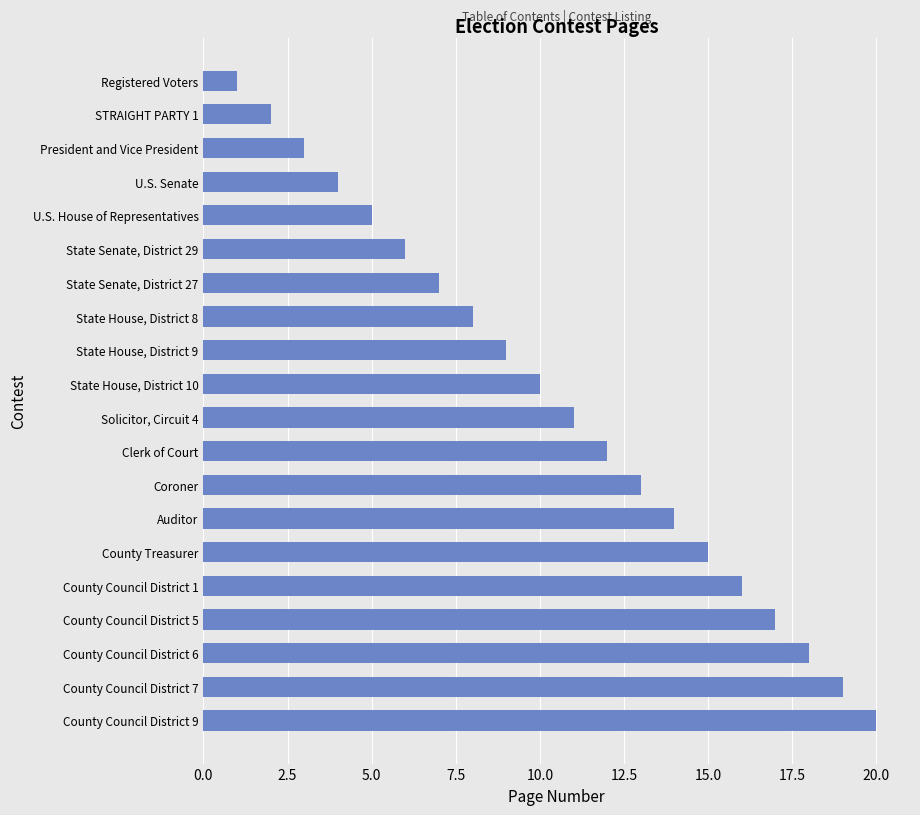

How many values are below 11?

10